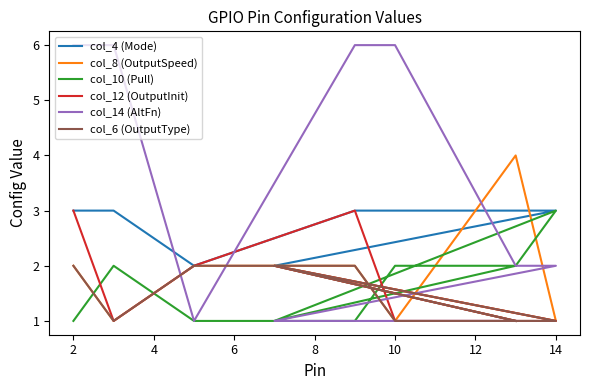

True or false: col_6 (OutputType) has more than 0 interior local peaks.

True